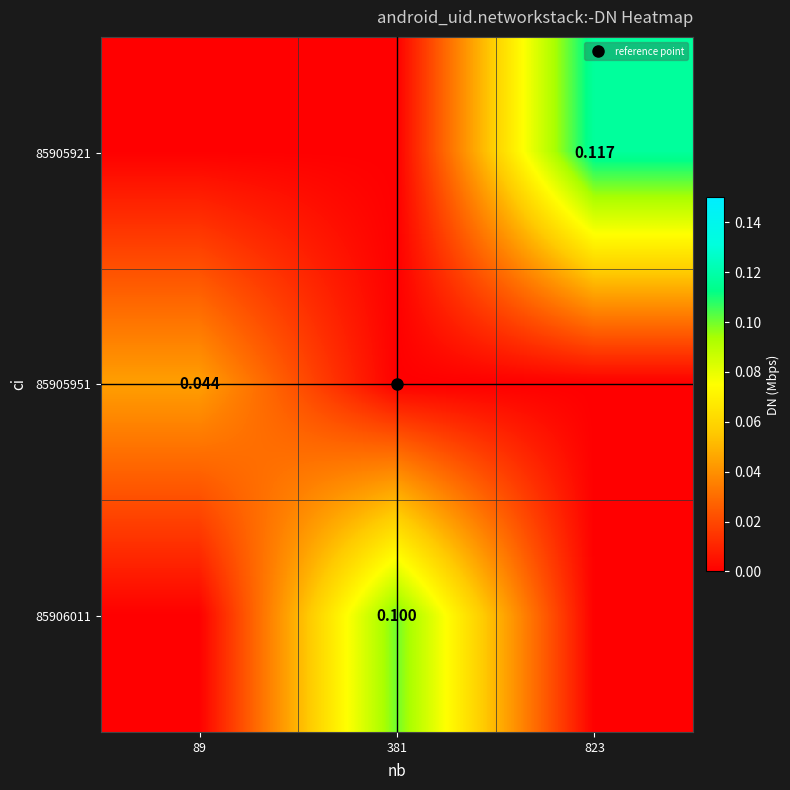

At which category does the chart reach its minimum across all series?

89